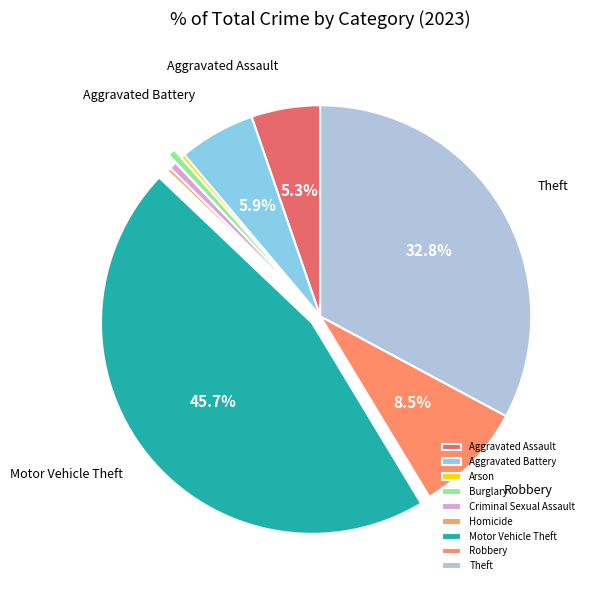

What portion of the pie excludes Aggravated Battery?

94.1%